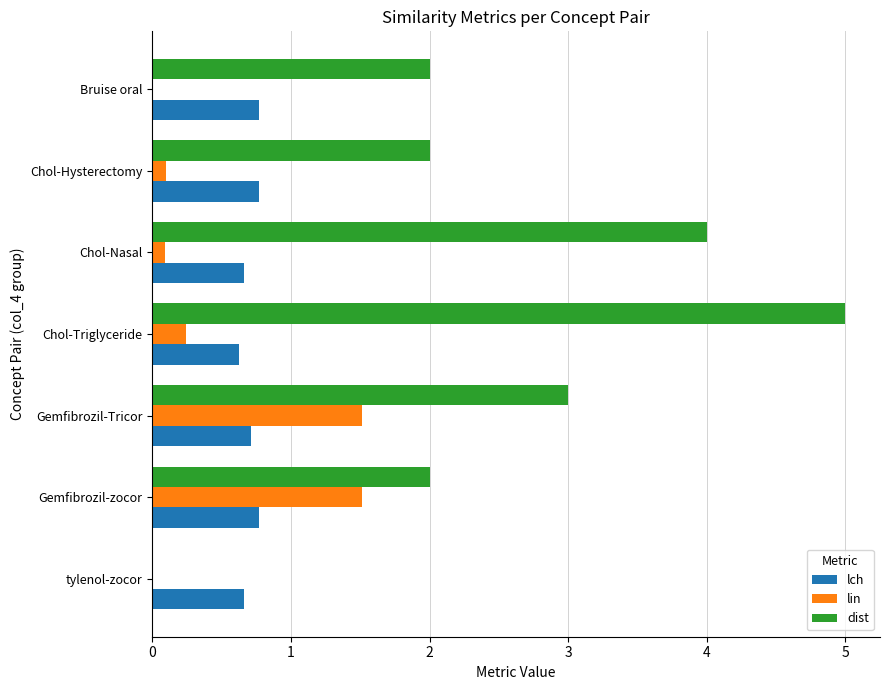

Is it true that dist equals 2.0 at Chol-Hysterectomy?

True